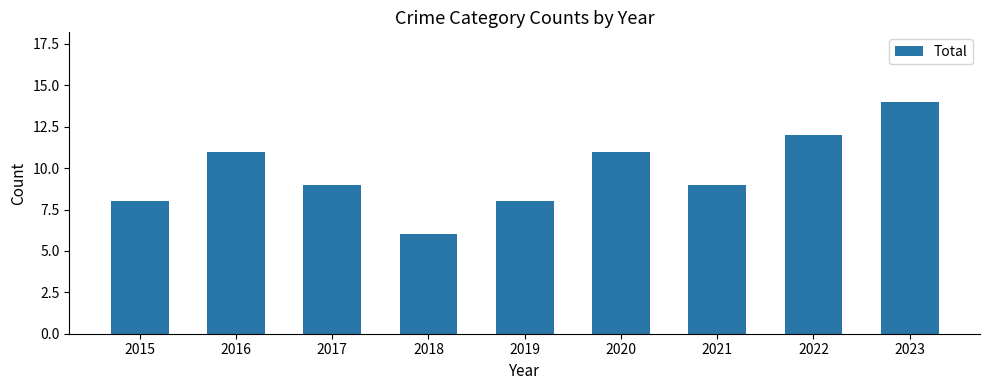

What is the sum of the values at 2016 and 2018?

17